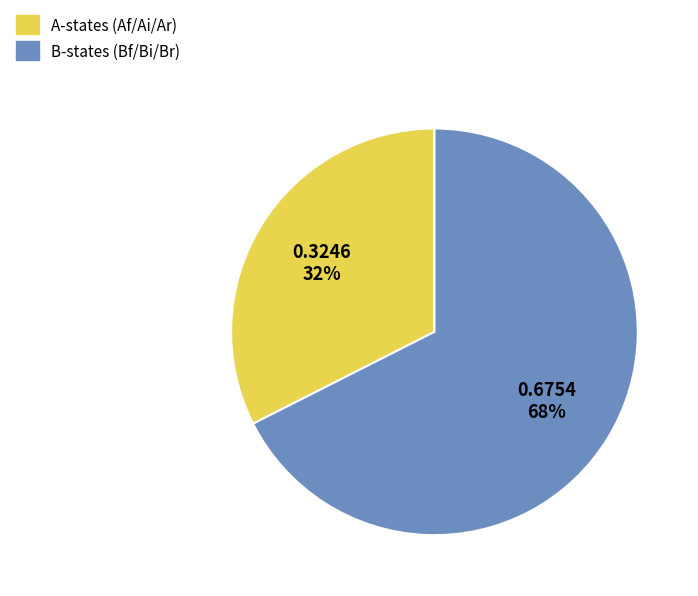

To the nearest percent, what is the average slice percentage?

50%